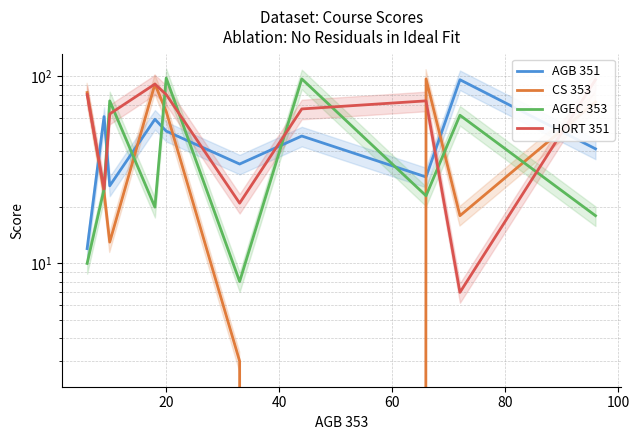

In HORT 351, how many points are lower than both neighbors (excluding endpoints)?

3